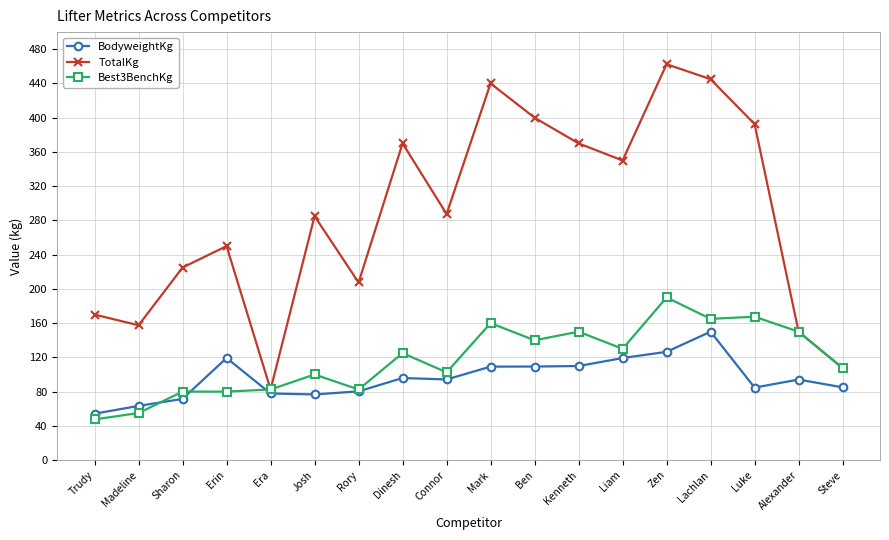

At which category does the chart reach its peak across all series?

Zen